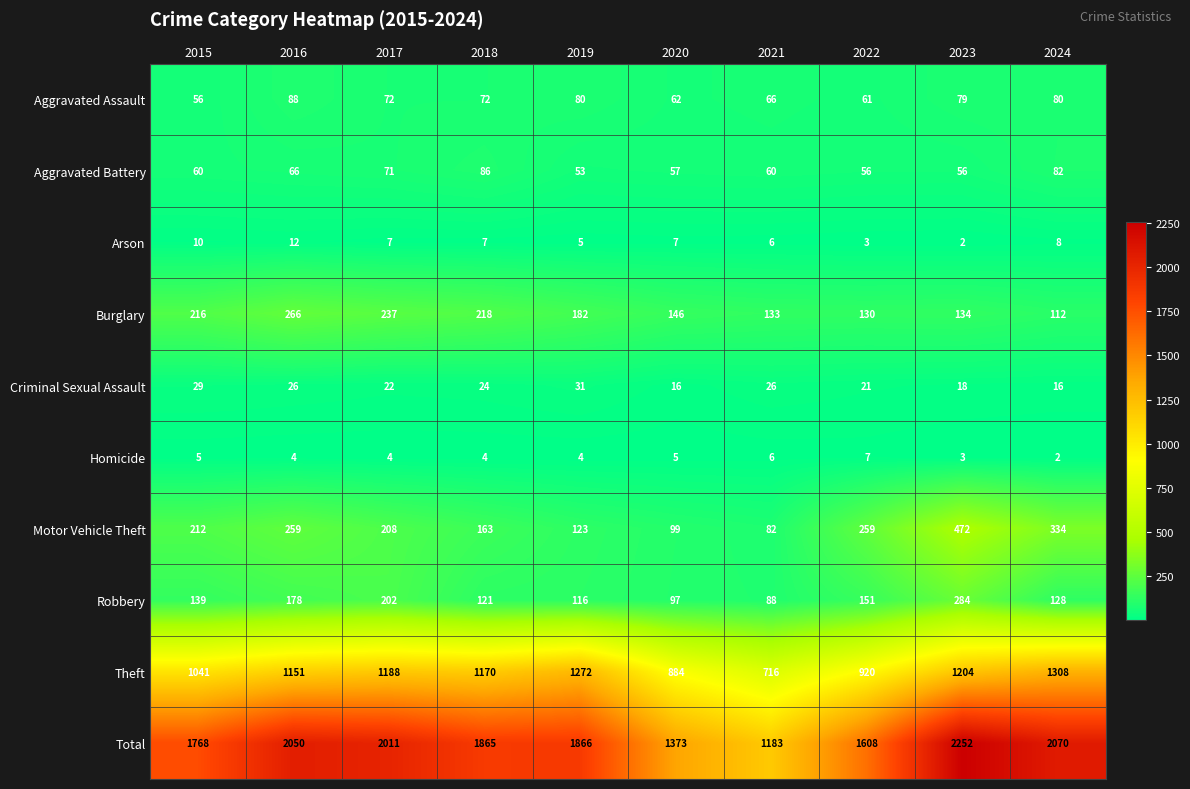

Is it true that Total equals 543 at 2021?

False